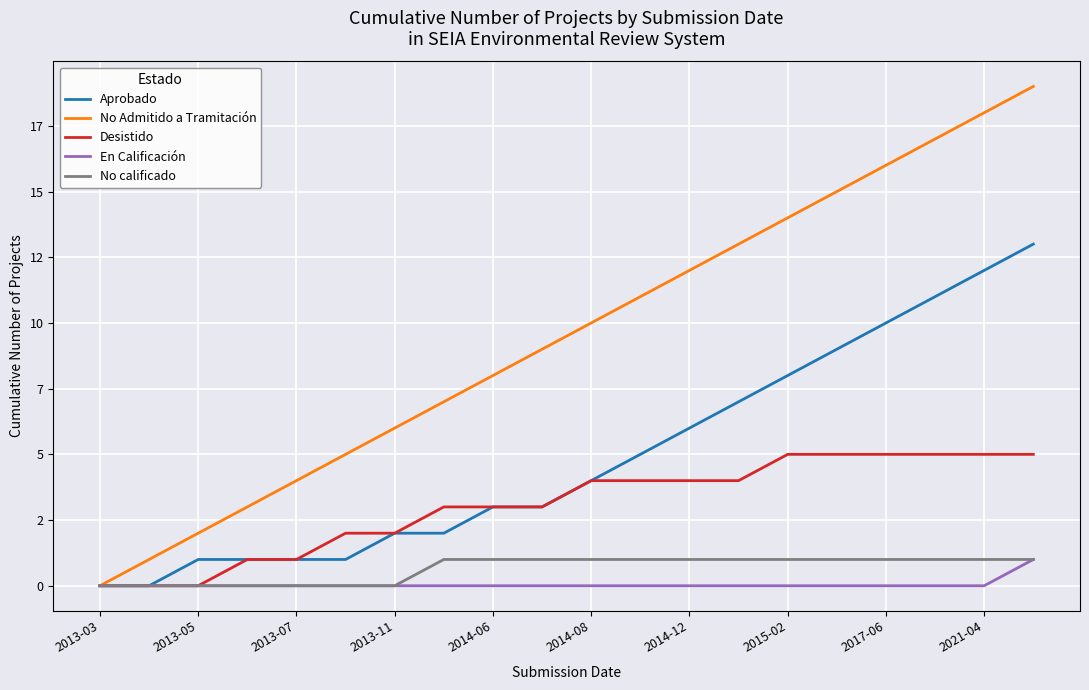

What are all the series names shown in the legend?

Aprobado, No Admitido a Tramitación, Desistido, En Calificación, No calificado